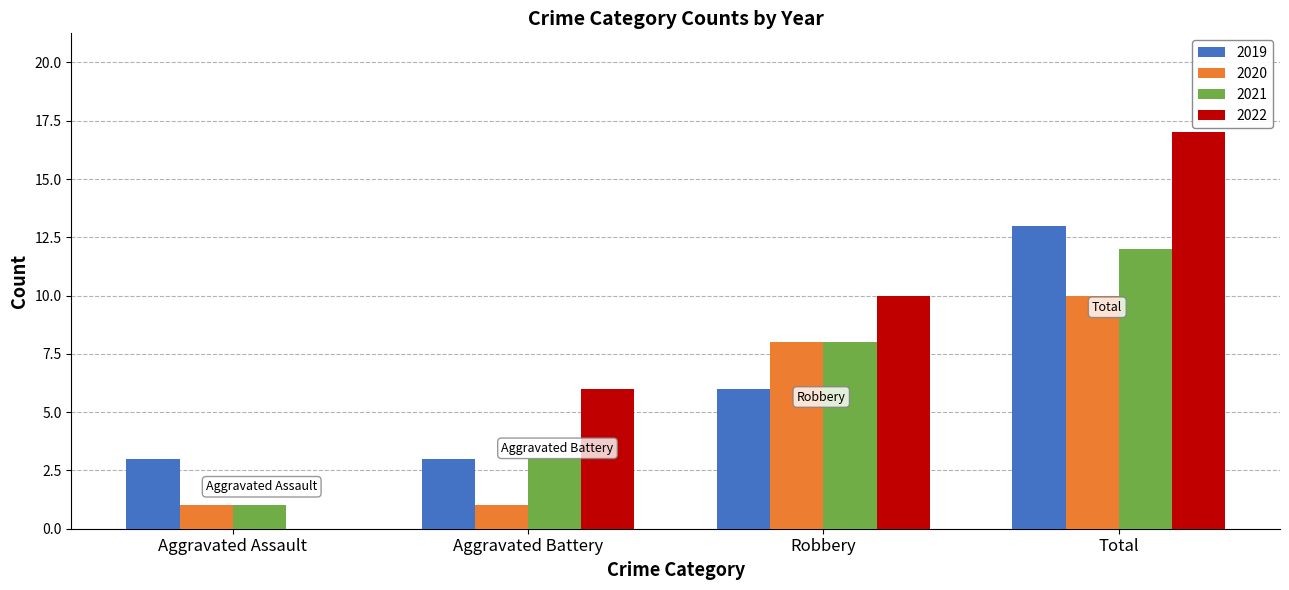

Reading right to left, list all the values displayed in this chart.

2019: 13	6	3	3
2020: 10	8	1	1
2021: 12	8	3	1
2022: 17	10	6	0